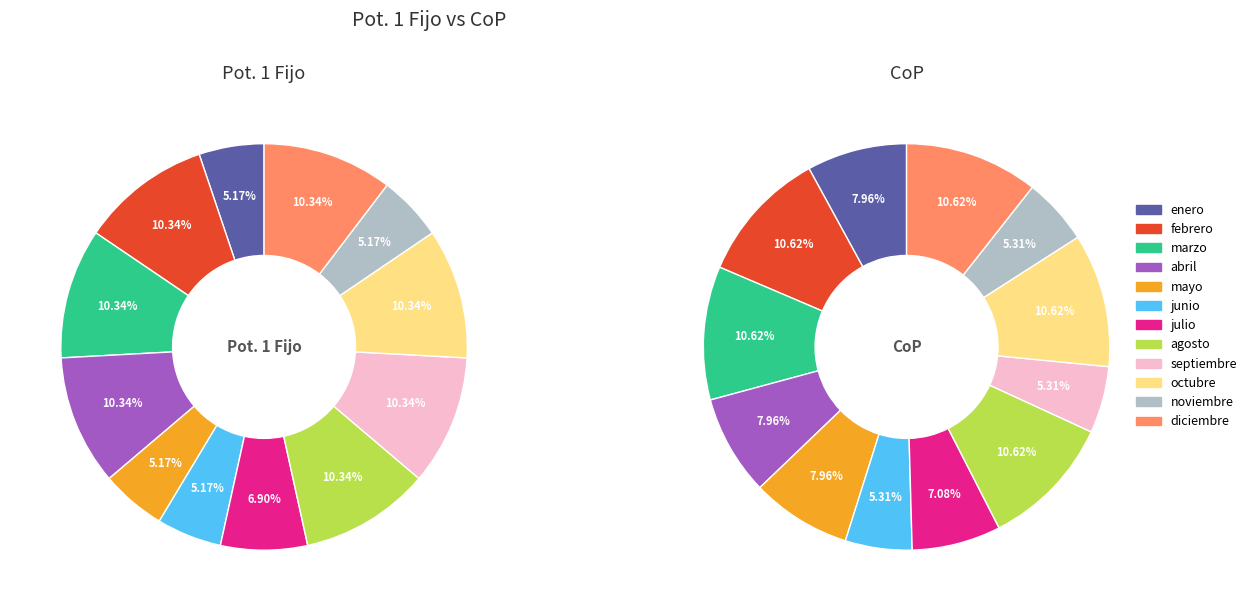

What percentage is the agosto slice, to the nearest percent?

10%